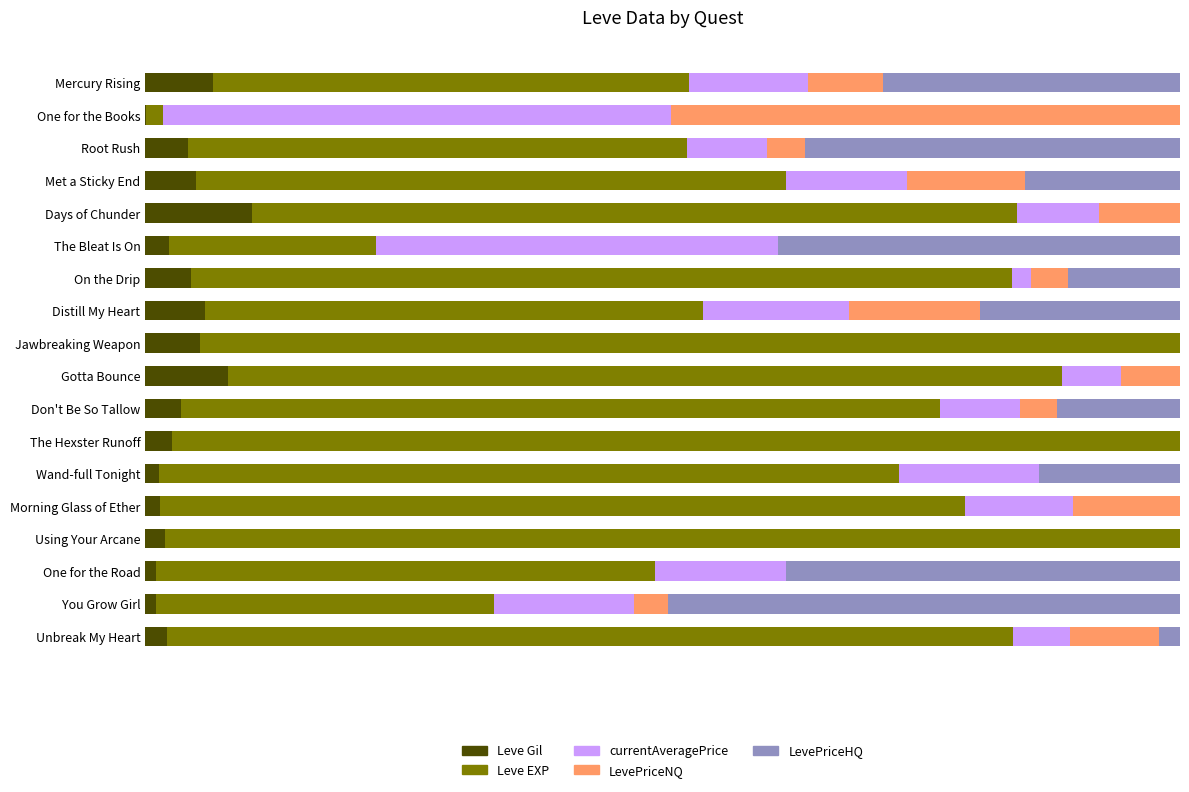

What are all the series names shown in the legend?

Leve Gil, Leve EXP, currentAveragePrice, LevePriceNQ, LevePriceHQ